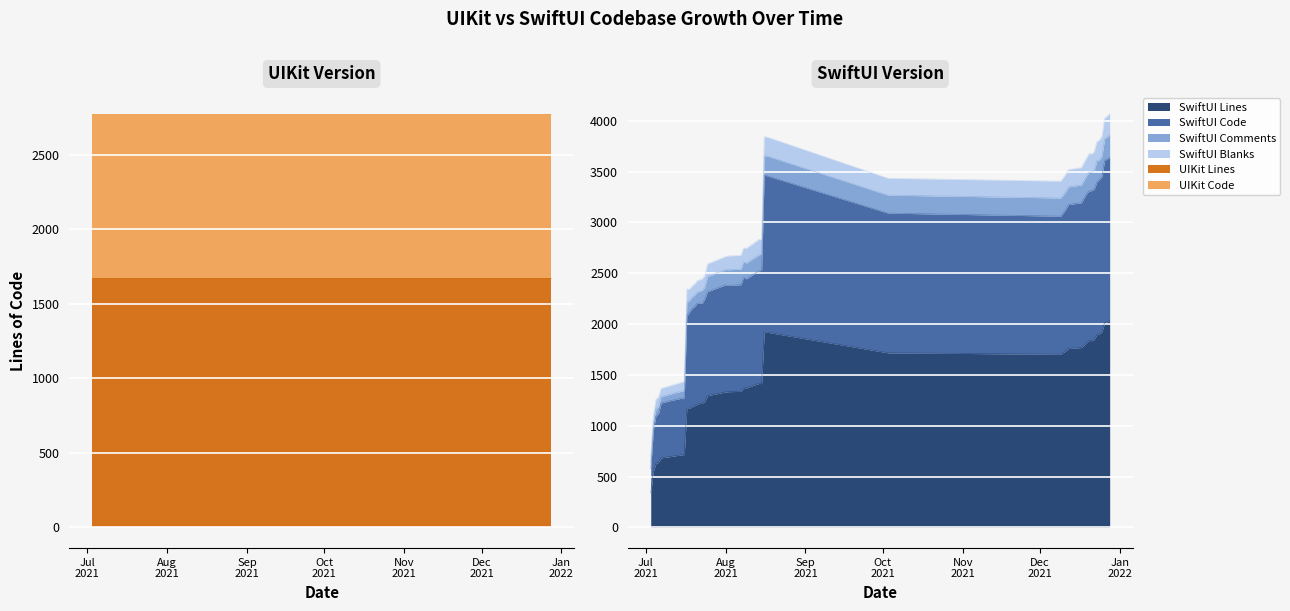

How many interior local peaks does the SwiftUI Code series have?

4